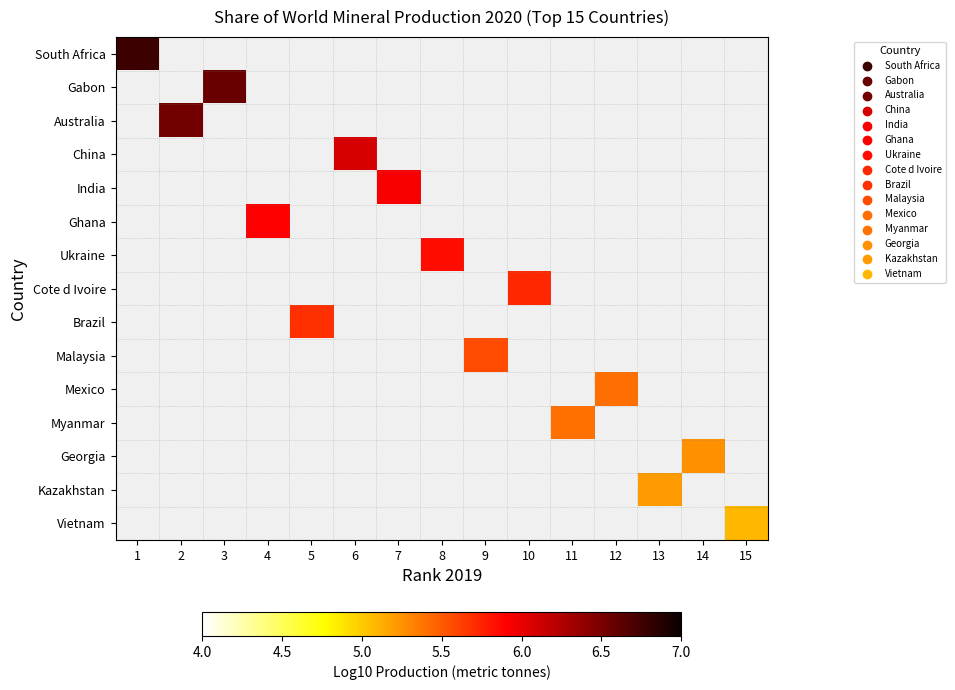

How many distinct data groups are displayed?

15